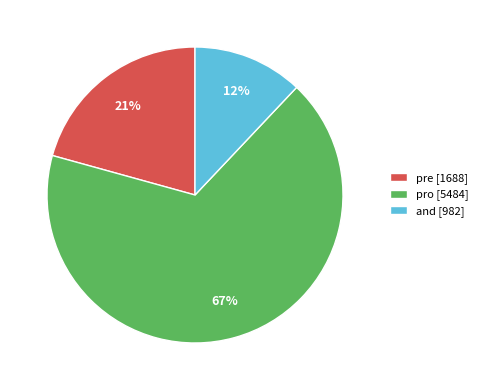

To the nearest percent, what is the average slice percentage?

33%